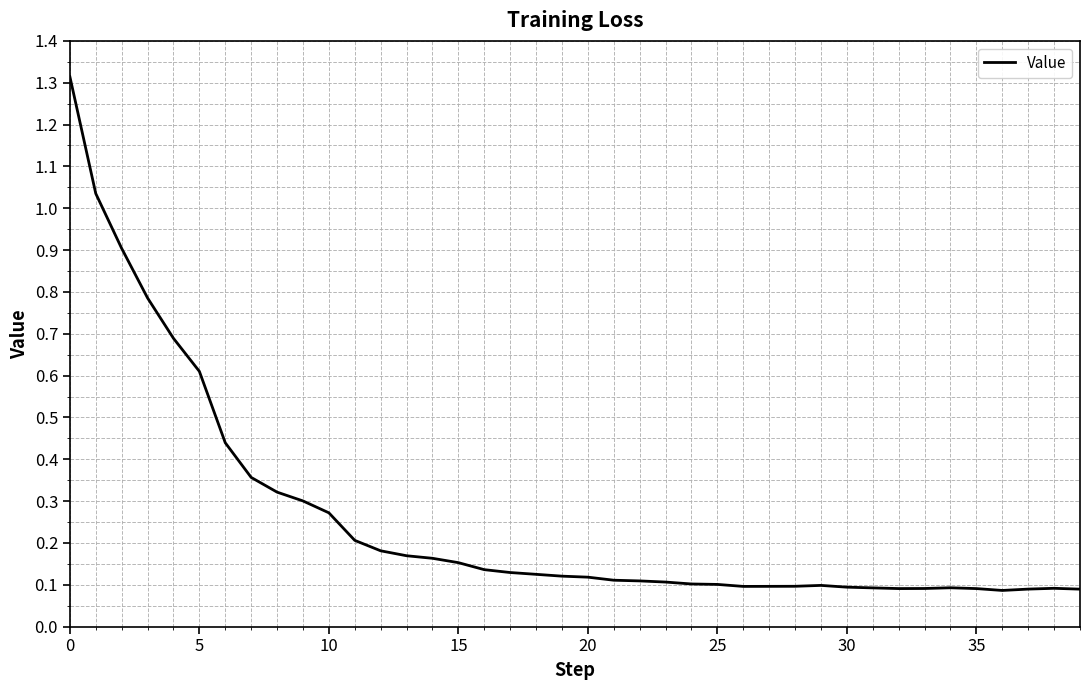

What is the maximum value shown in the chart?

1.3